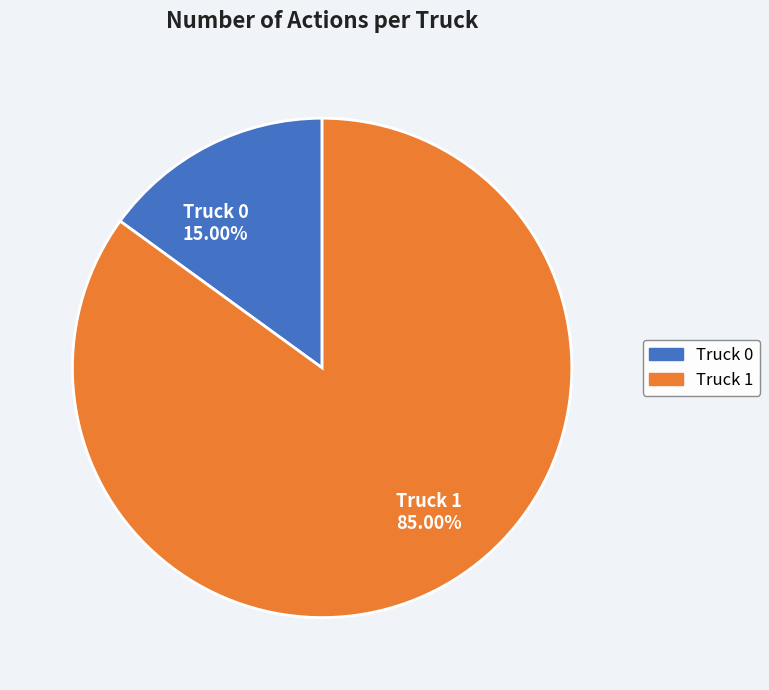

To the nearest percent, what is the combined percentage of Truck 1 and Truck 0?

100%